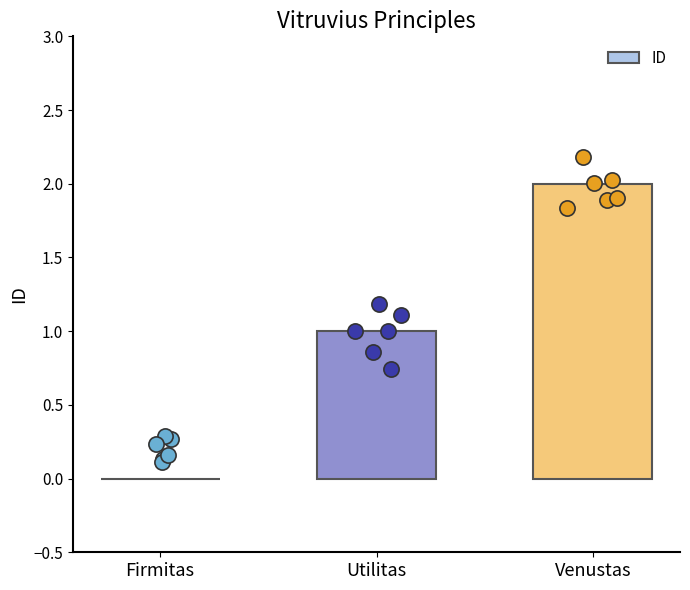

Which has a higher value, Venustas or Utilitas?

Venustas